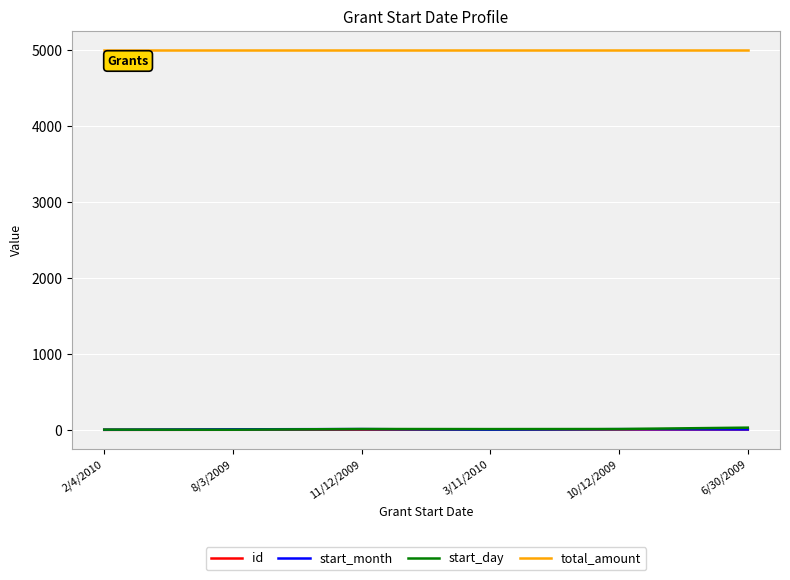

True or false: total_amount and id intersect in this chart.

False